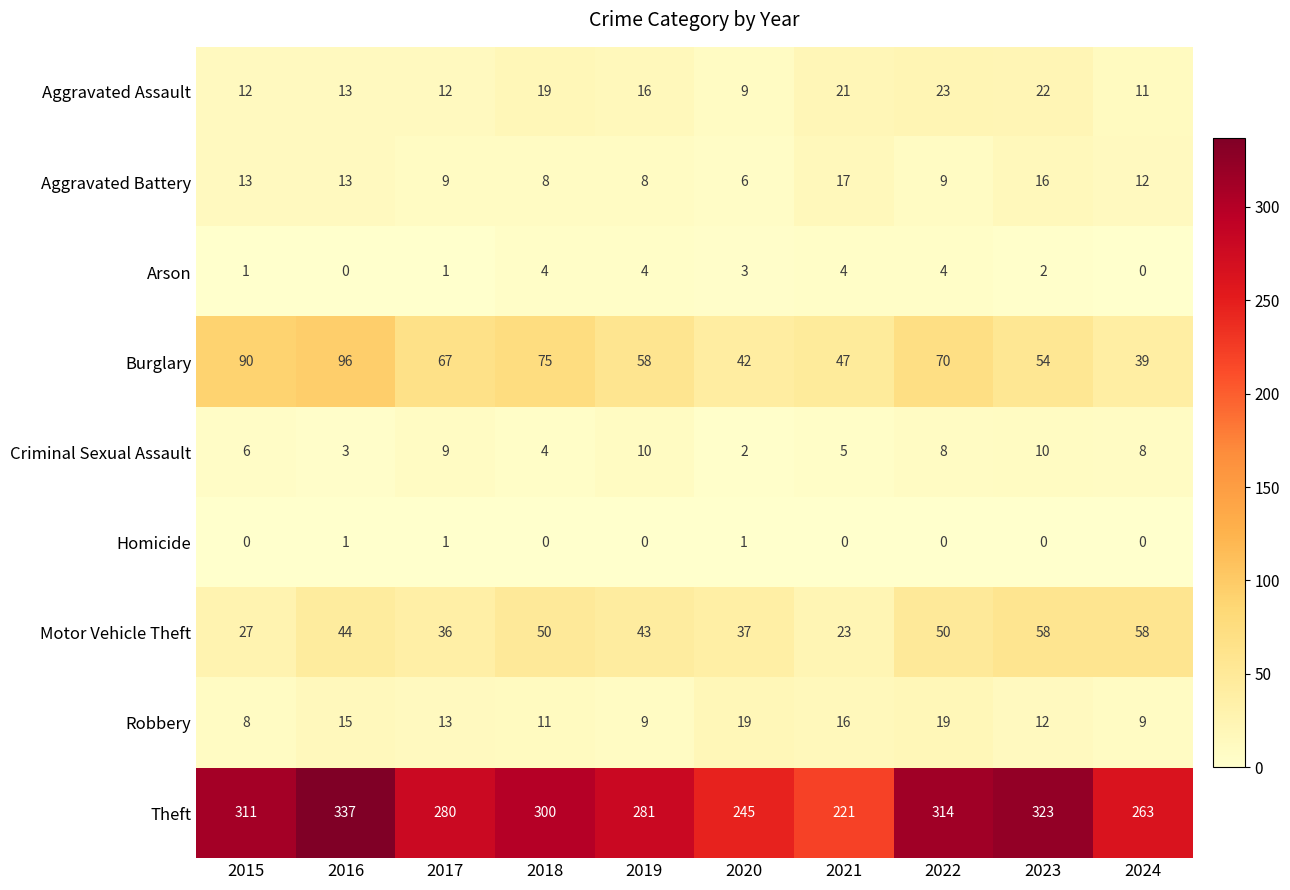

What is the maximum value shown in the chart?

337